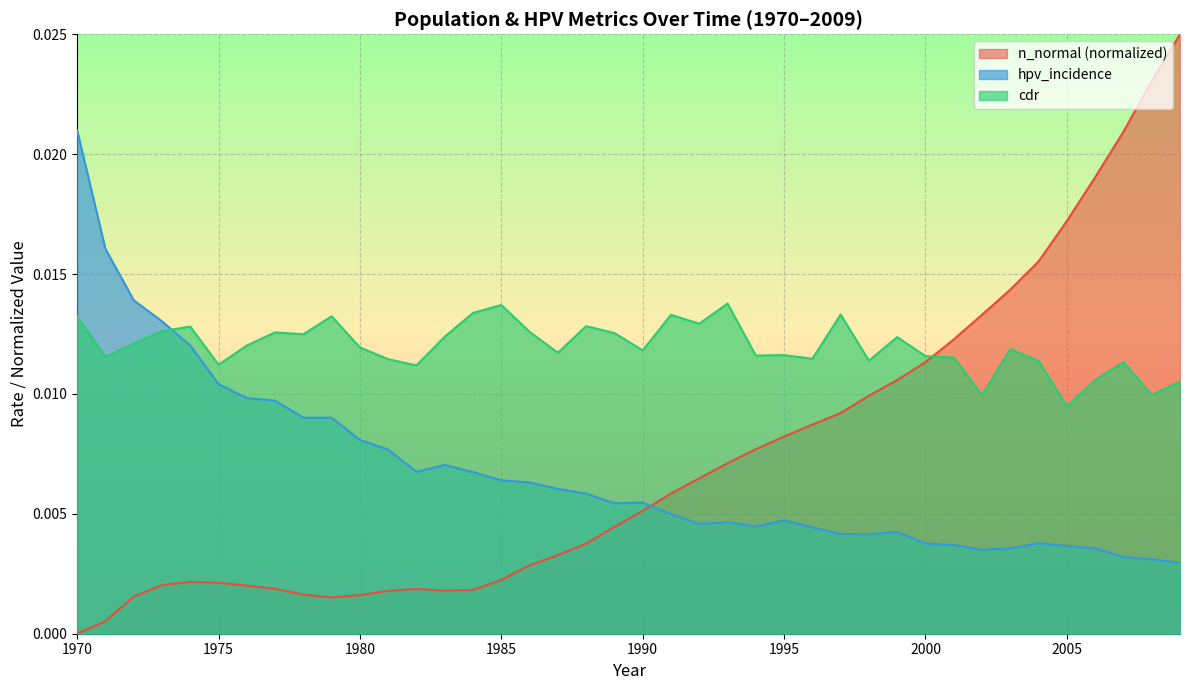

Which series ends up on top after the final intersection of cdr and n_normal (normalized)?

n_normal (normalized)